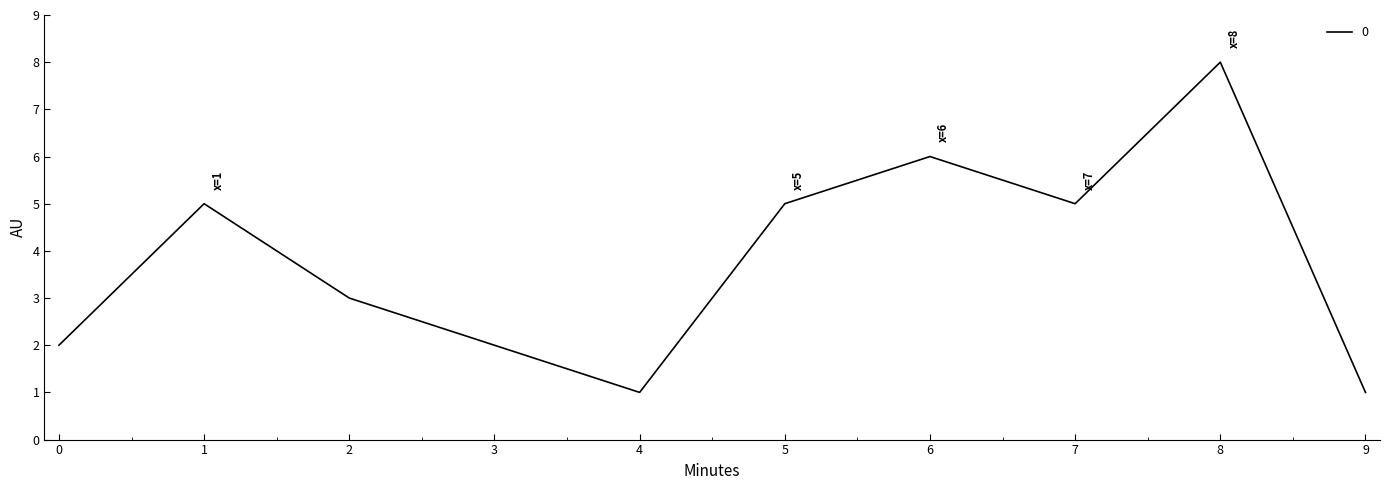

What is the ratio of the value at 5 to the value at 2?

1.7